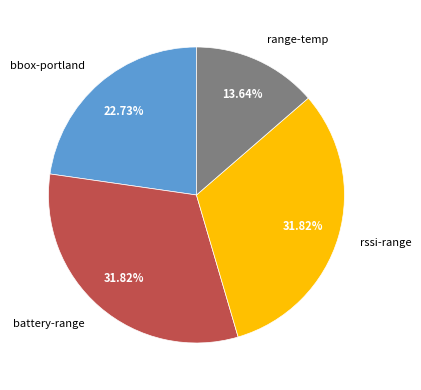

What is the ratio of the value at bbox-portland to the value at rssi-range?

0.7